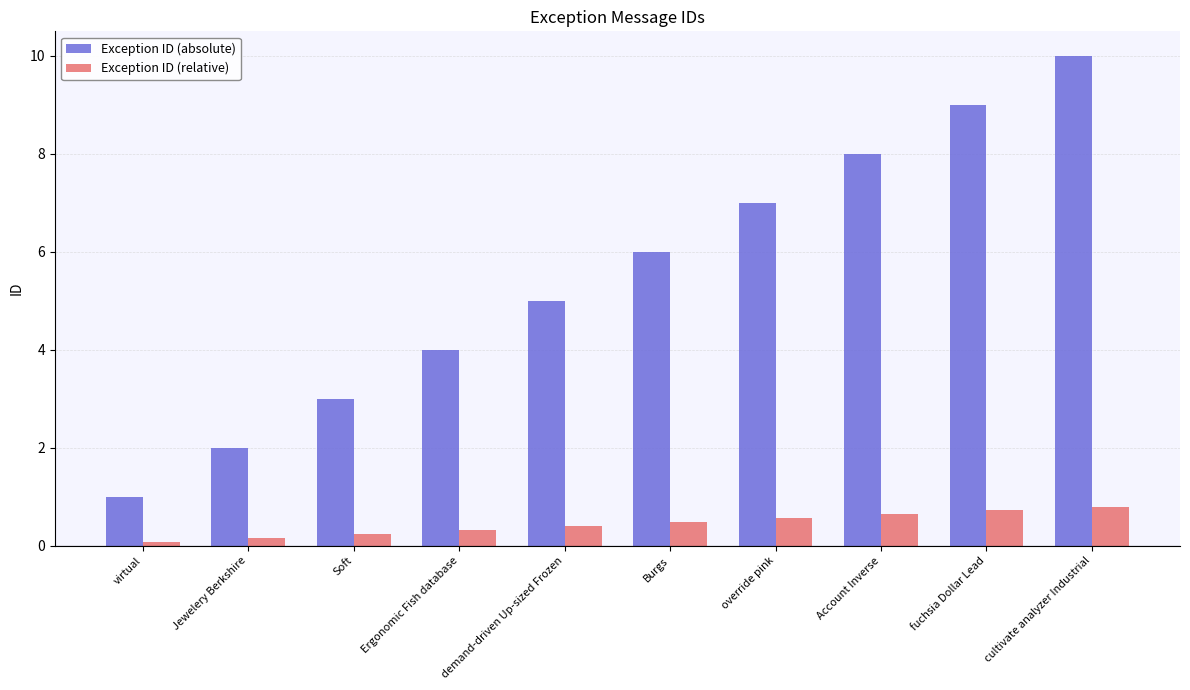

Rank the series by their maximum value, from lowest to highest.

Exception ID (relative), Exception ID (absolute)